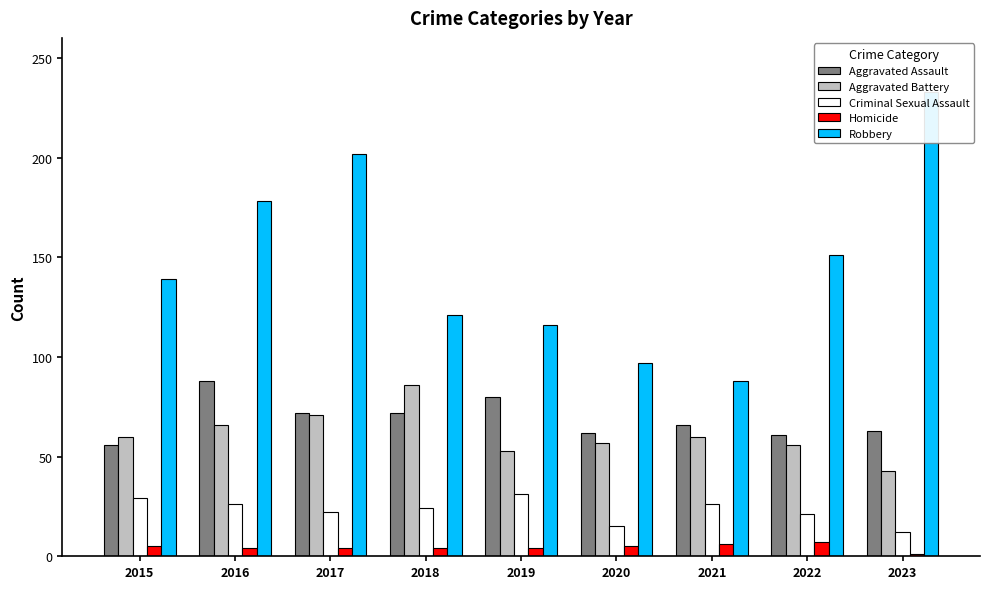

What are all the series names shown in the legend?

Aggravated Assault, Aggravated Battery, Criminal Sexual Assault, Homicide, Robbery